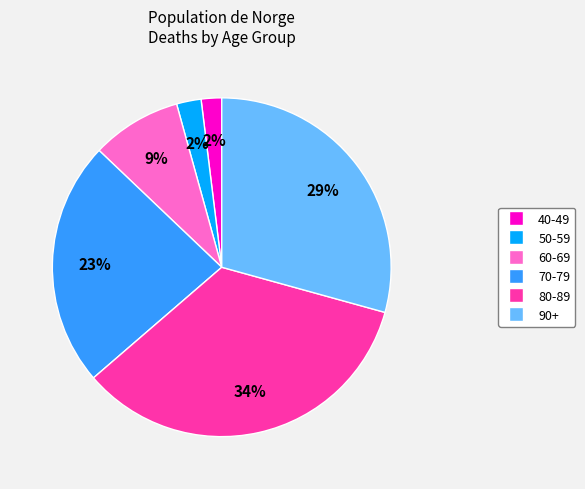

The 50-59 slice represents 16% of the pie. True or false?

False